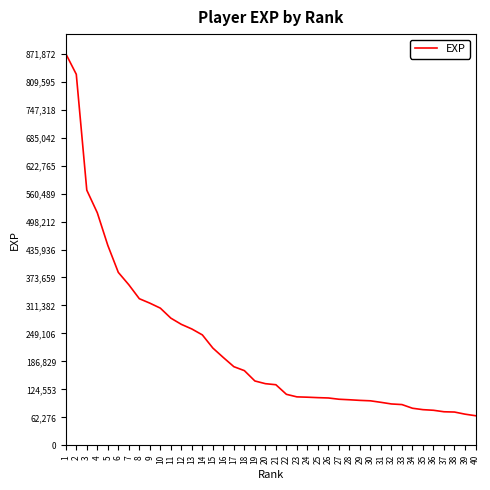

What is the minimum value shown in the chart?

65942